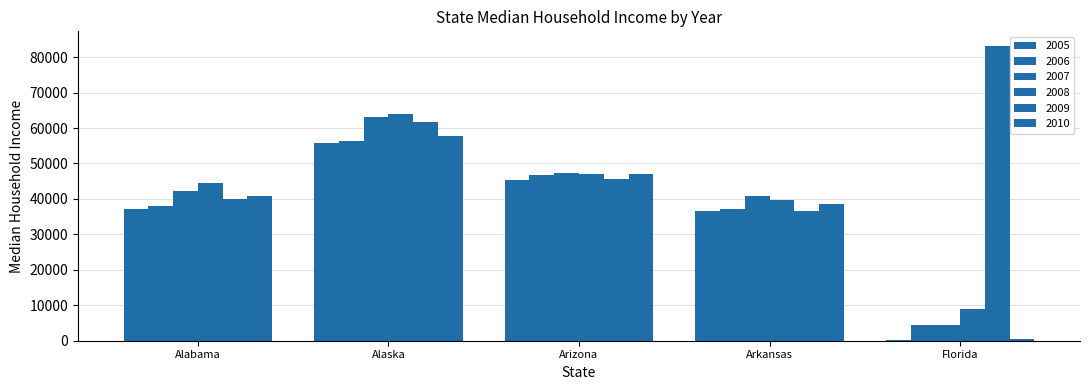

List the series in order of their peak value, highest first.

2009, 2008, 2007, 2010, 2006, 2005